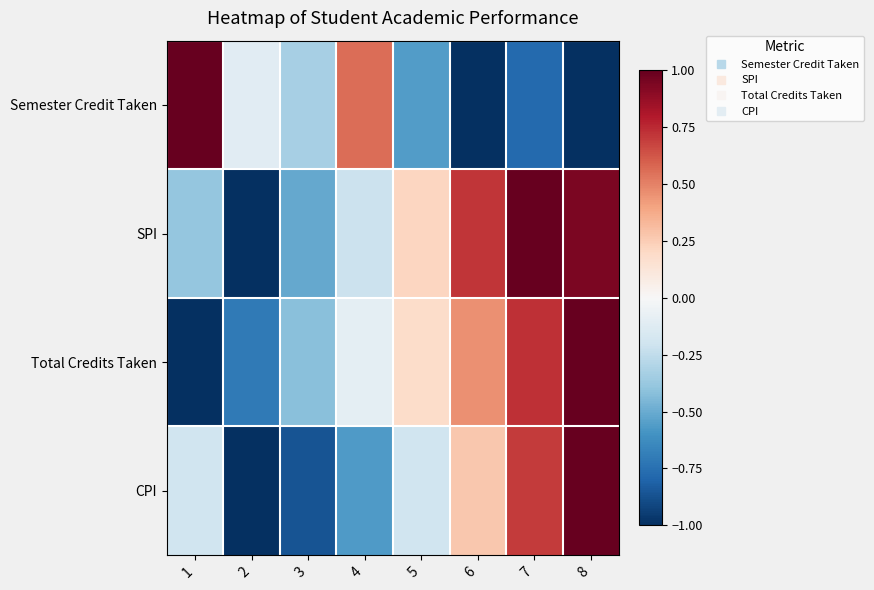

Which series has the largest range (max minus min)?

Semester Credit Taken